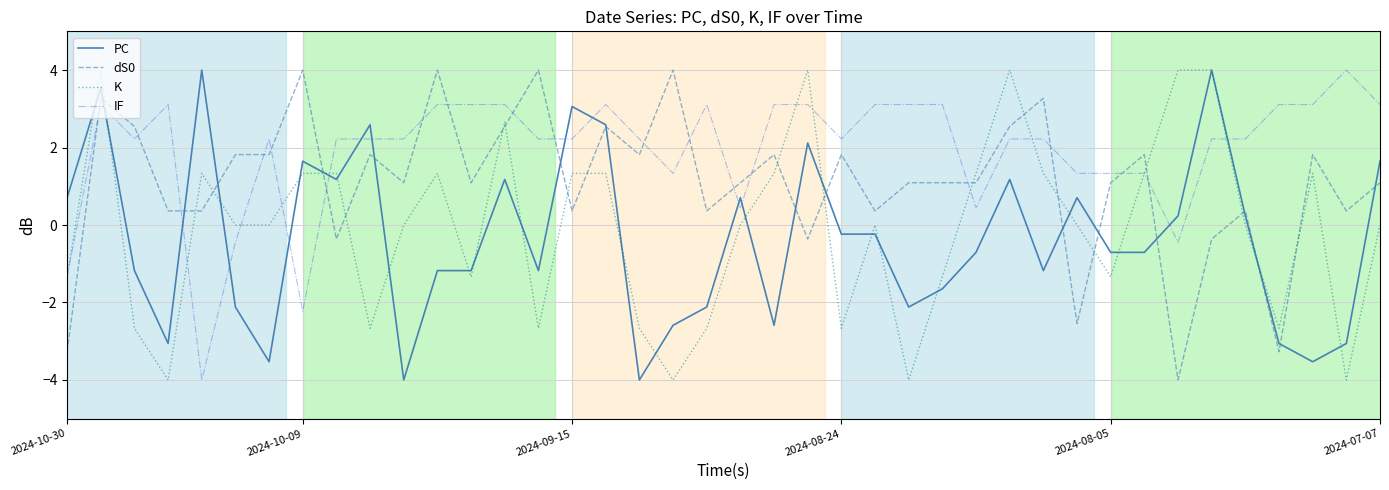

How many series are shown in this chart?

4